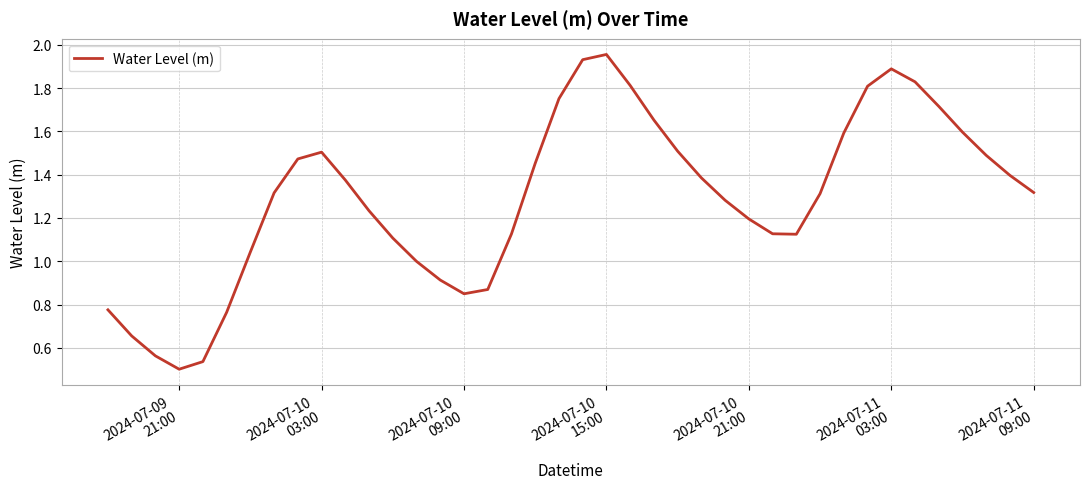

Which label corresponds to the smallest value in the chart?

2024-07-09
21:00